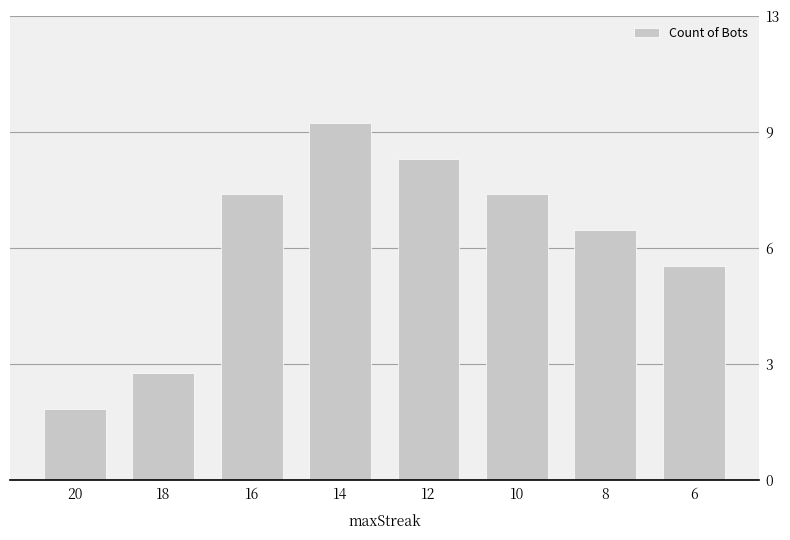

Are the bars horizontal?

No